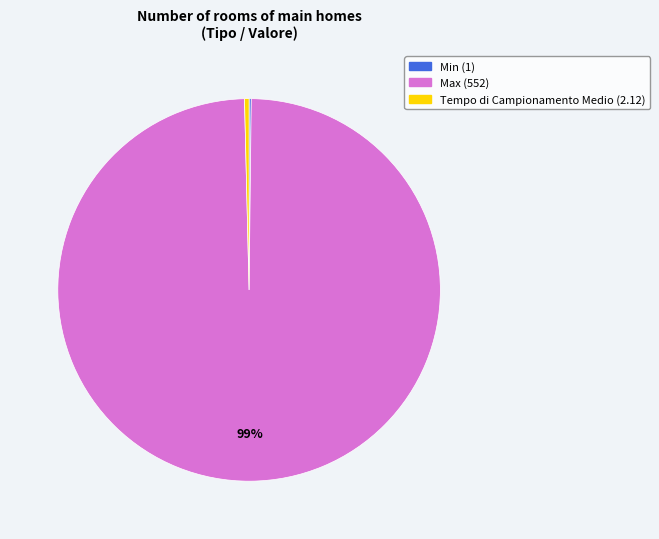

To the nearest percent, what is the combined percentage of Tempo di Campionamento Medio and Max?

100%